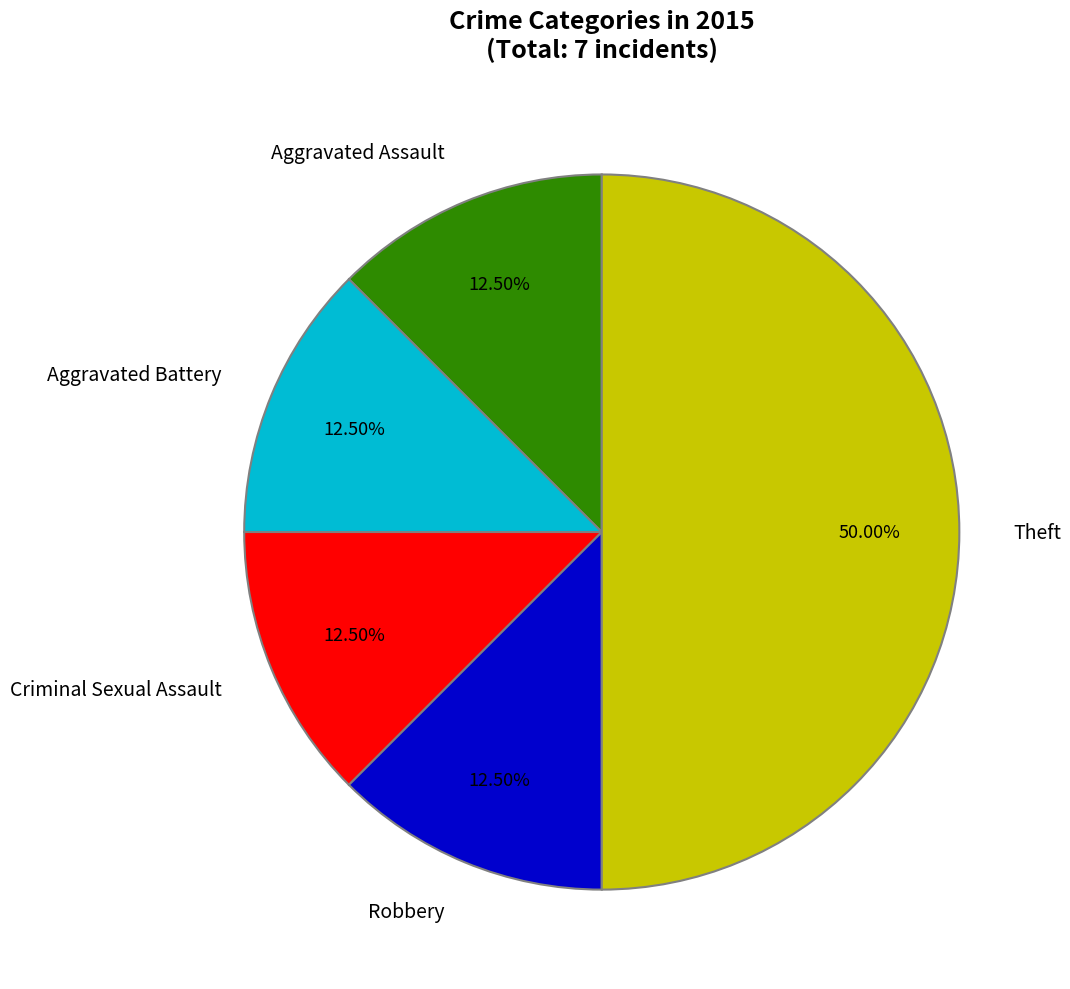

Does Aggravated Battery represent more than half of the total?

No